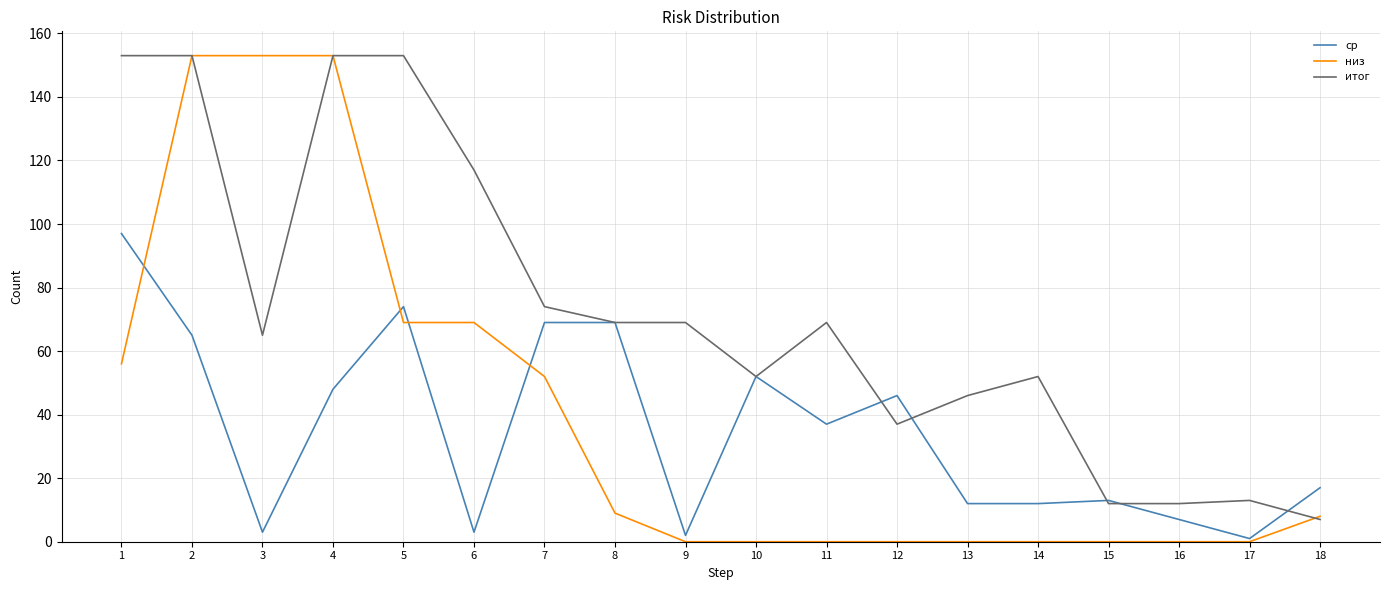

At 12, list the series in order from largest to smallest.

ср, итог, низ